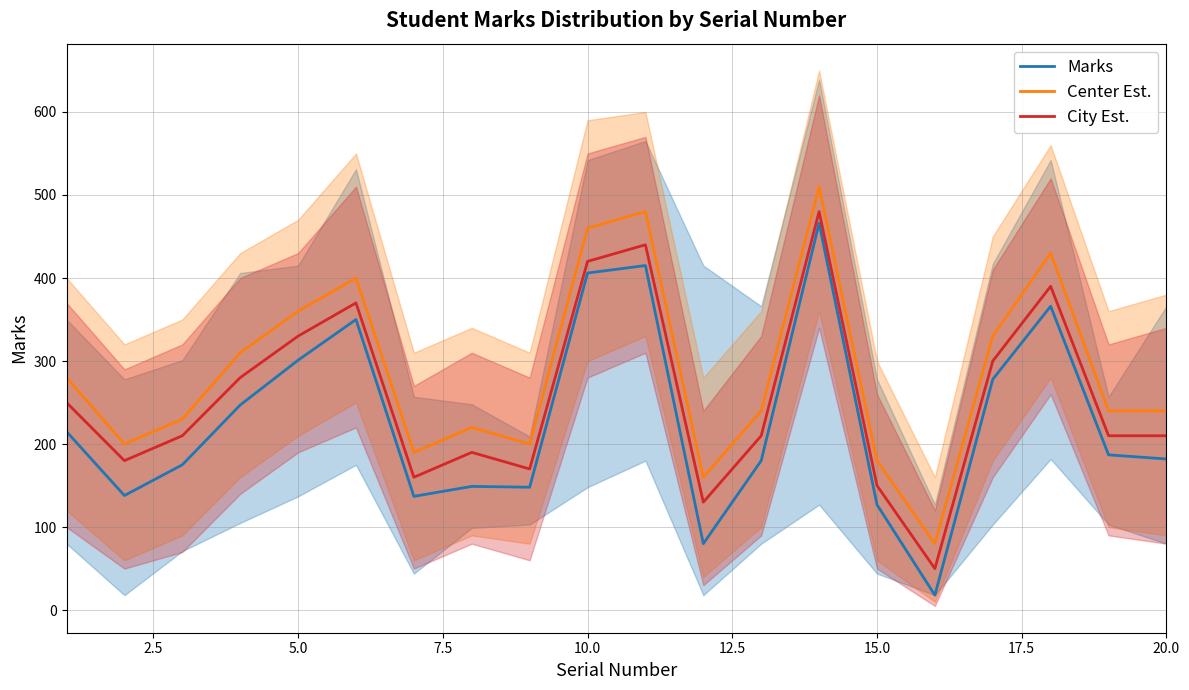

What are all the series names shown in the legend?

Marks, Center Est., City Est.